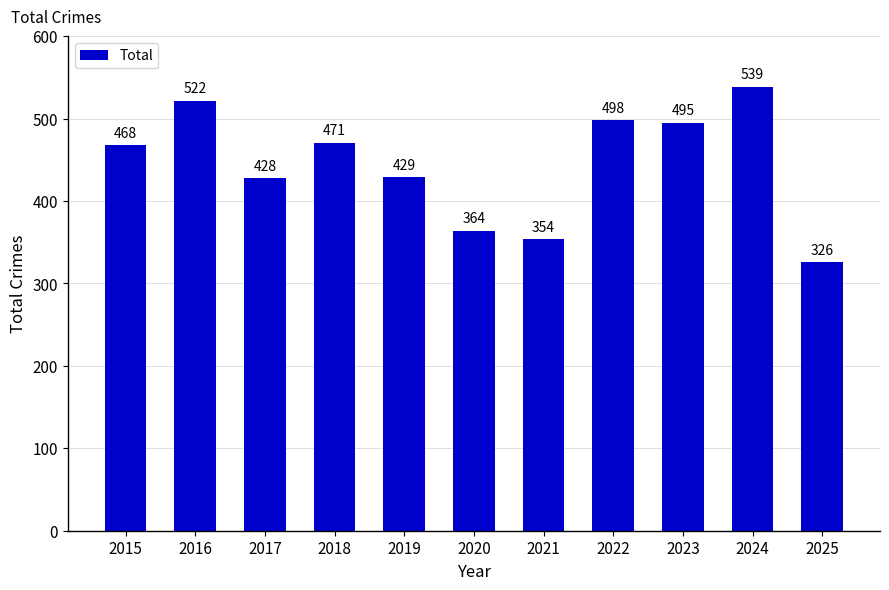

What is the sum of all values?

4894